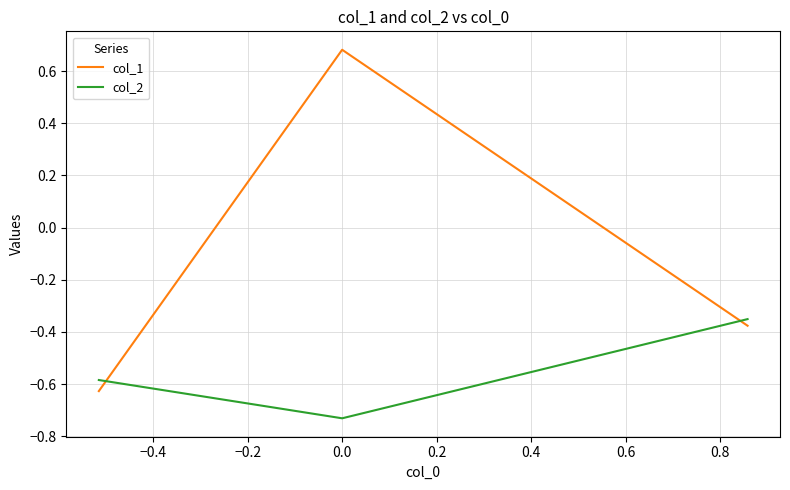

What is the sum of all col_1 values?

-0.3